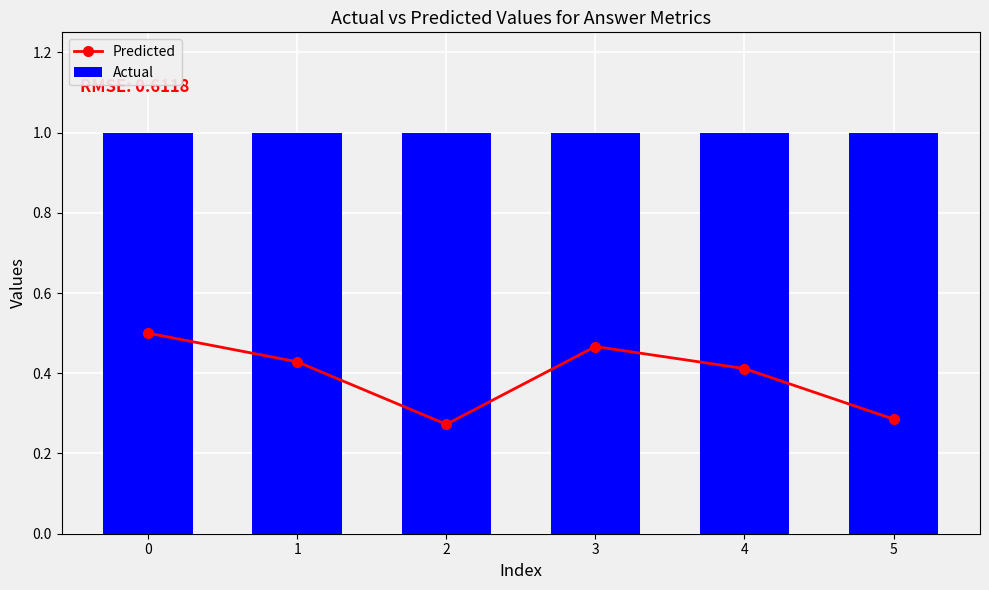

The value of Predicted at 2 is 0.1. True or false?

False